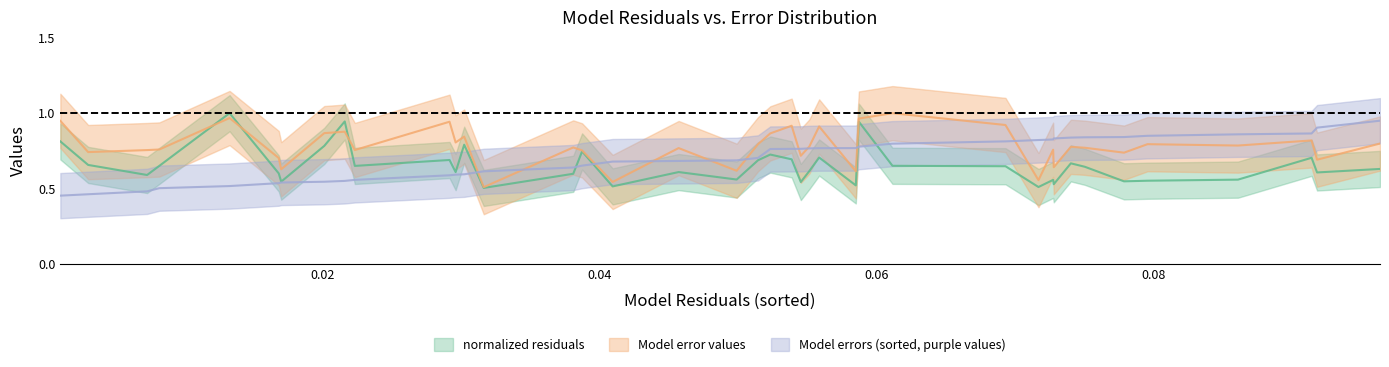

After their last crossing, which series has the higher values: Model errors (sorted, purple values) or normalized residuals?

Model errors (sorted, purple values)